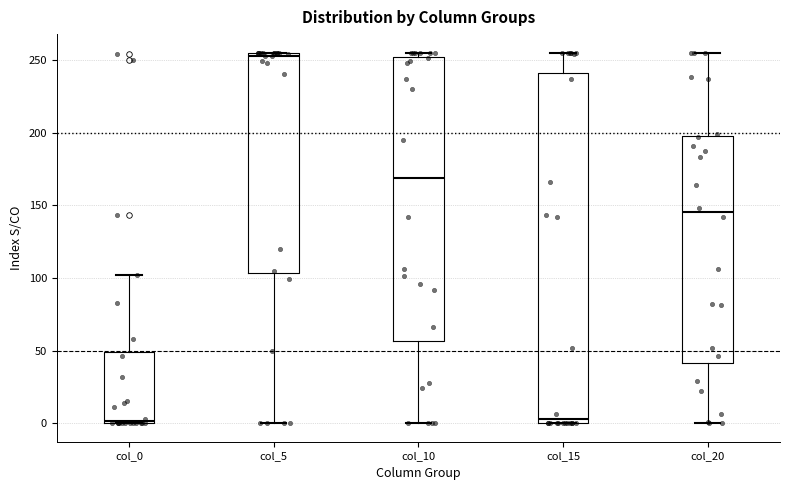

Which box's median line is the highest?

col_5